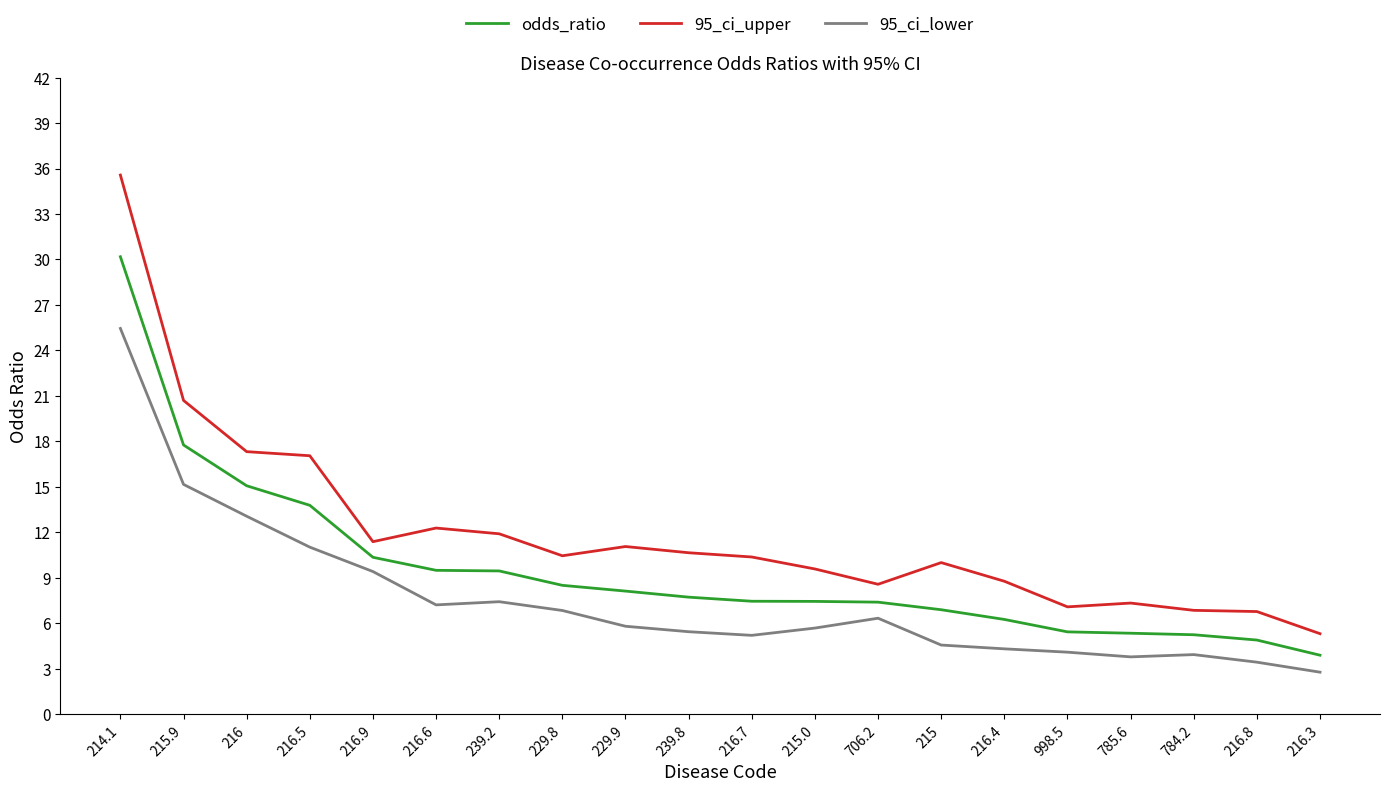

What is the difference between the highest and lowest values at 216.3?

2.5